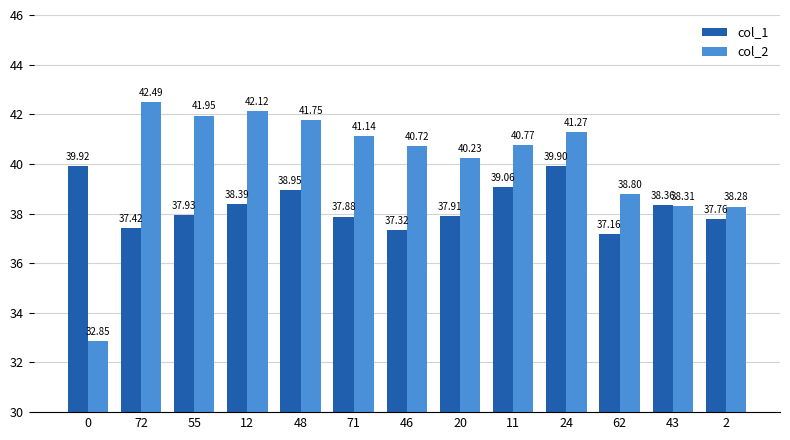

The col_2 series shows 72.3 at 55. True or false?

False